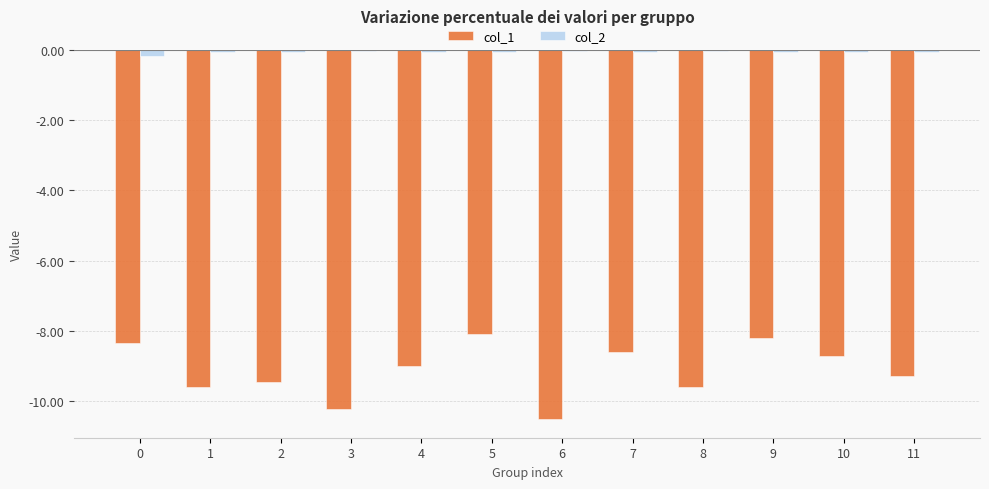

The value of col_1 at 3 is -4.1. True or false?

False